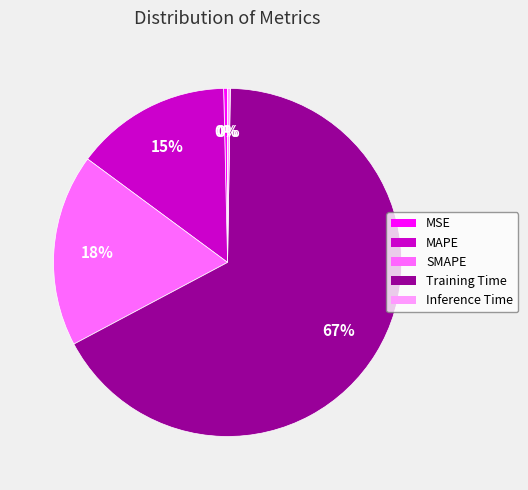

What is the majority slice?

Training Time